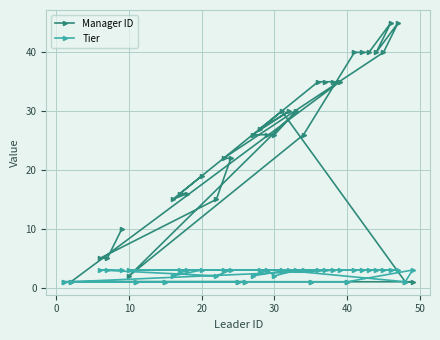

What is the greatest value displayed?

45